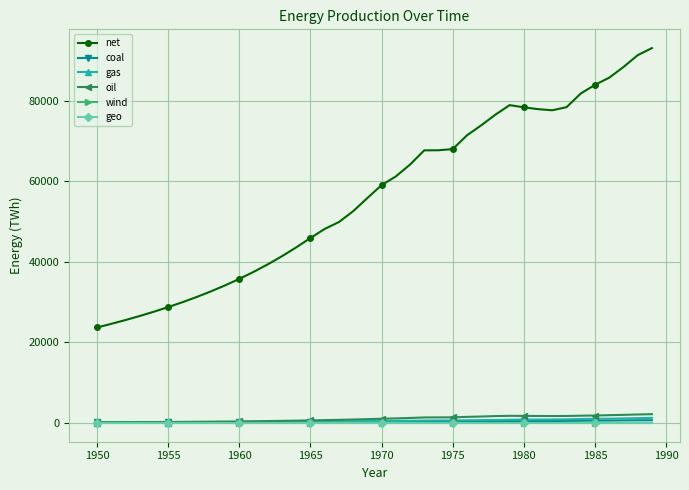

Which series has the largest total across all categories?

net